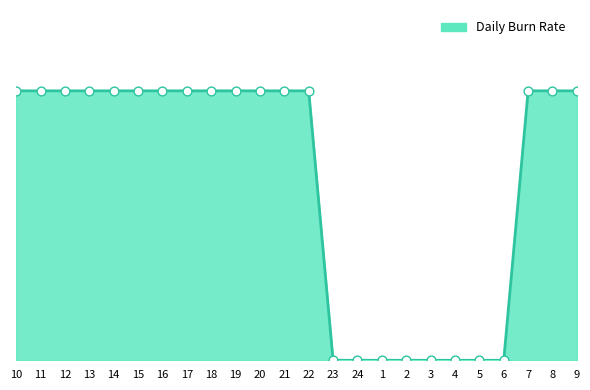

Between 4 and 21, which is larger?

21